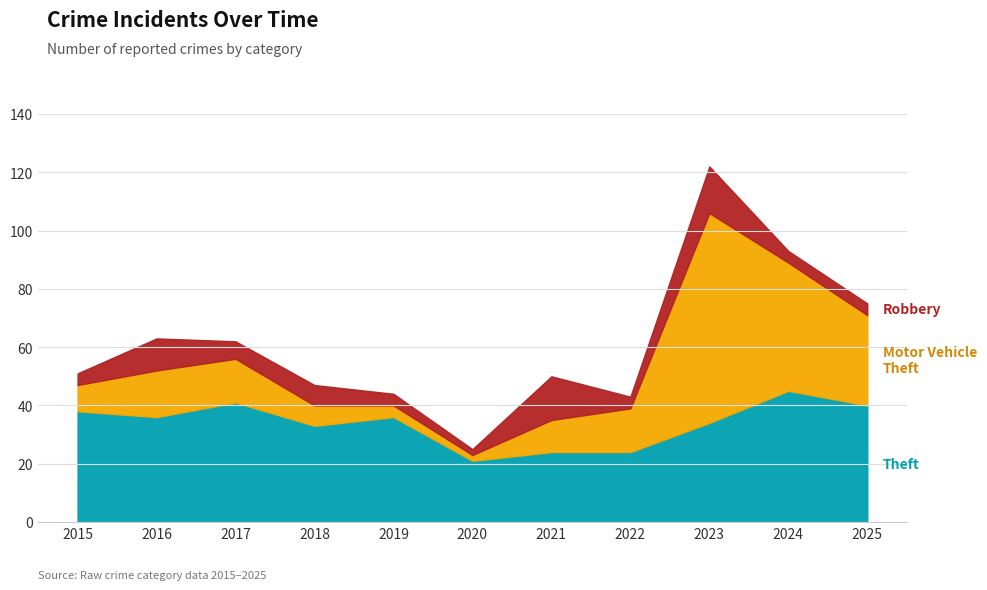

Does the chart have visible grid lines?

Yes